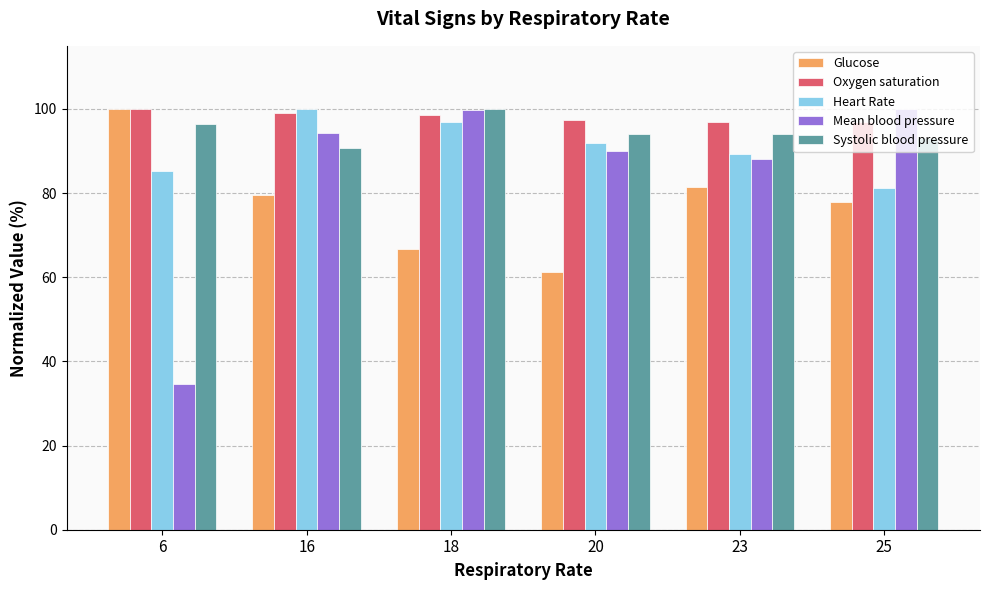

Count the number of categories in the chart.

6